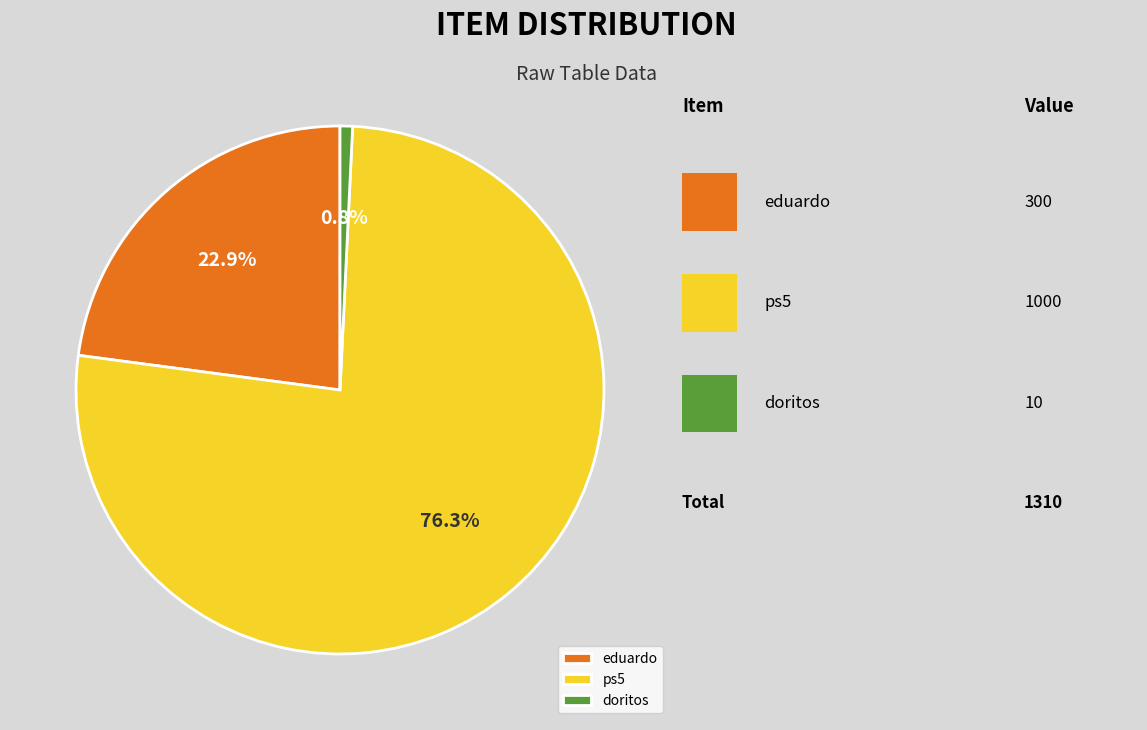

To the nearest percent, what portion does doritos represent?

1%